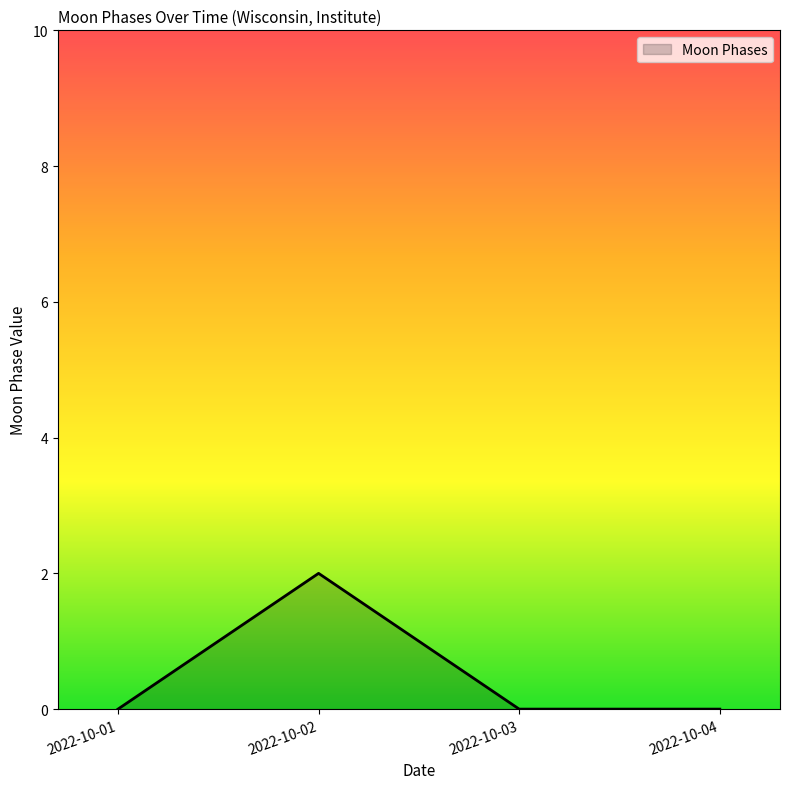

Between 2022-10-02 and 2022-10-01, which is larger?

2022-10-02